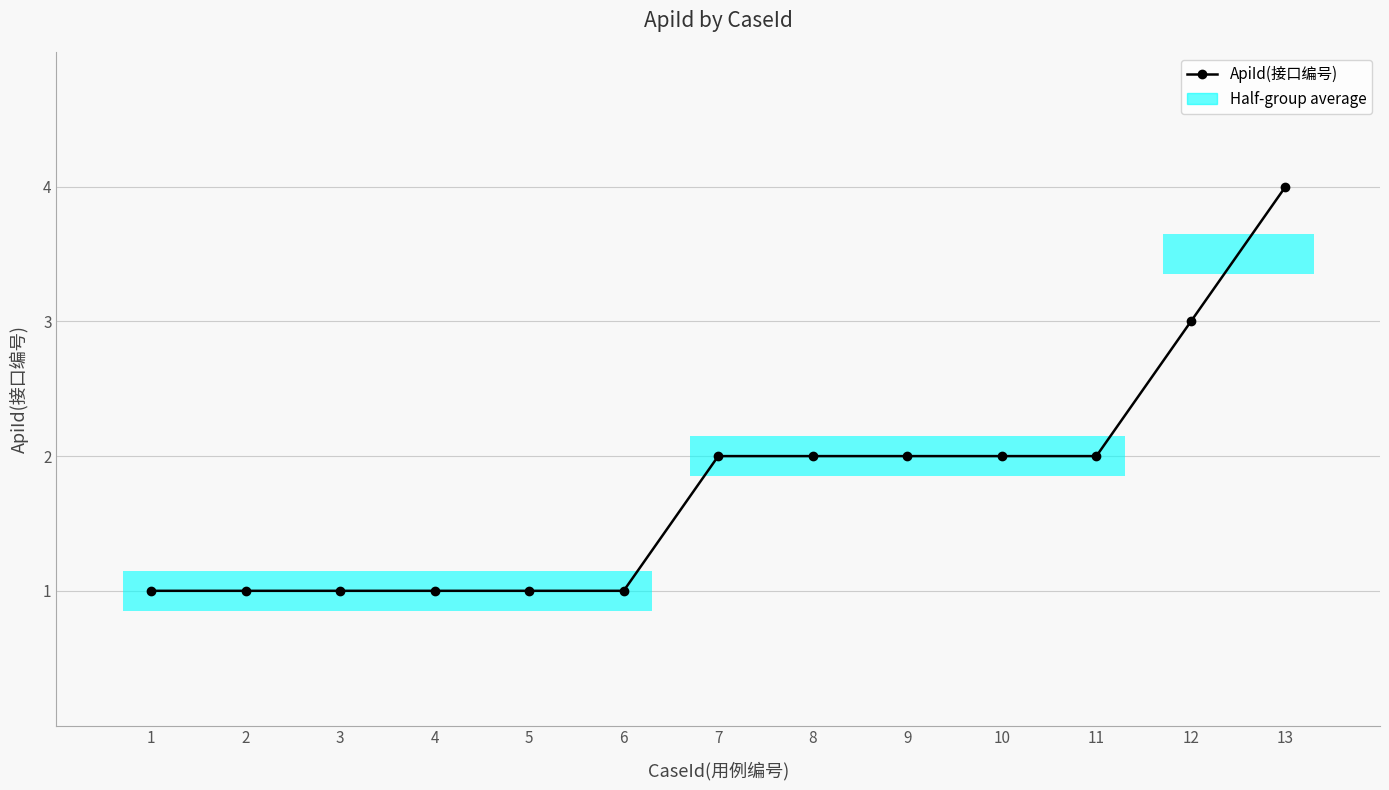

The value at 8 is 2. True or false?

True